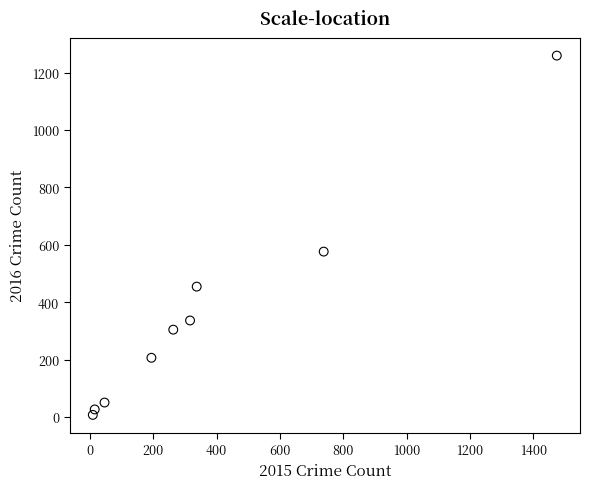

What is the average X value?

377